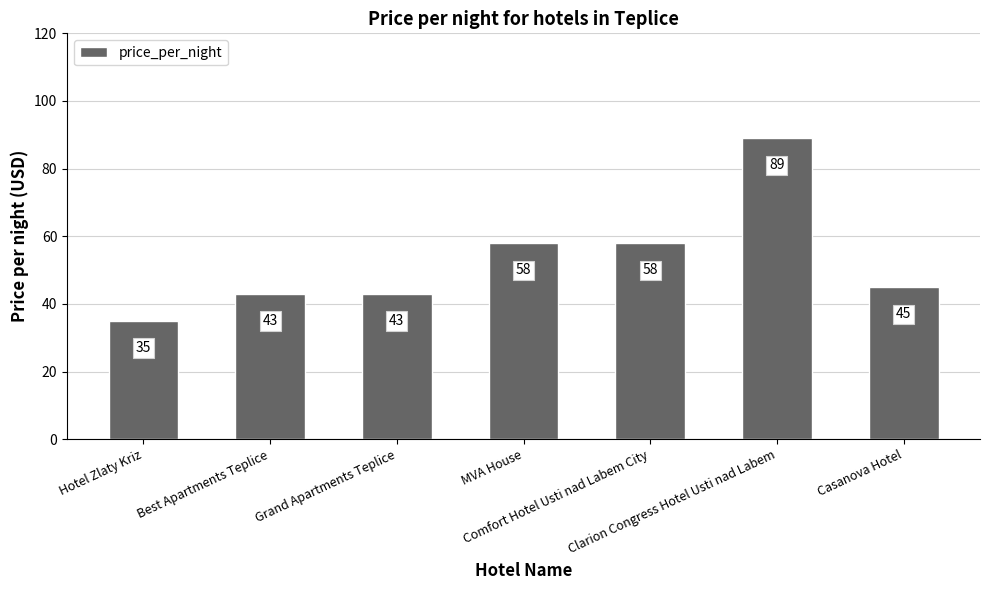

What is the maximum value shown in the chart?

89